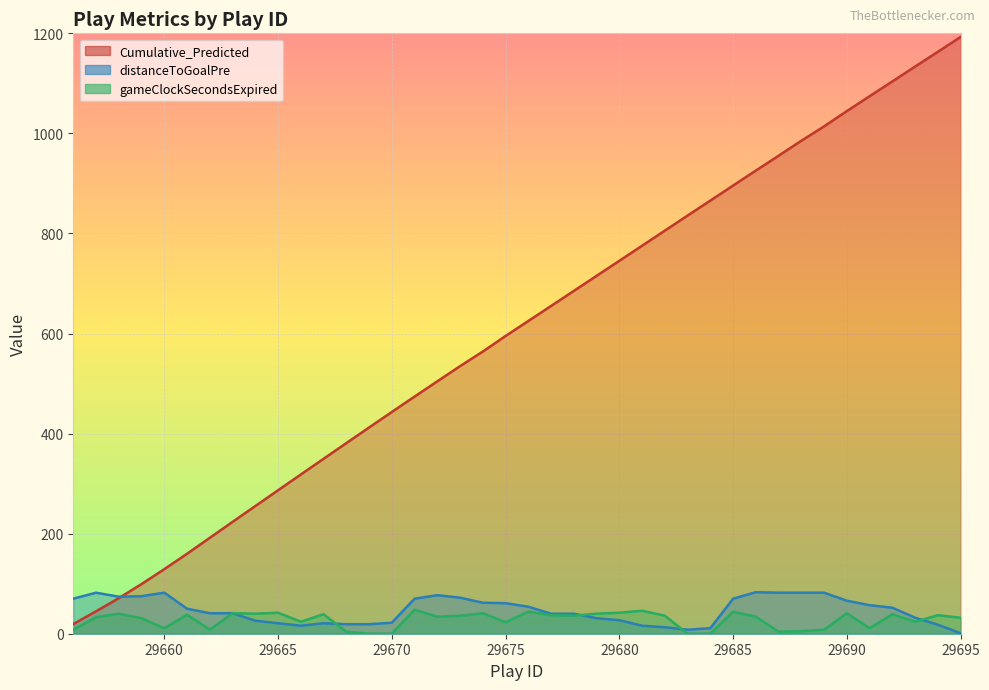

Reading left to right, list all the values displayed in this chart.

Cumulative_Predicted: 19.3	44.8	71.1	99.2	129.0	159.8	191.6	223.5	255.2	286.7	318.2	349.6	380.9	412.2	443.2	473.9	504.5	534.8	564.0	595.1	625.1	655.1	685.2	715.3	745.4	775.5	805.6	835.8	865.7	895.8	925.7	955.4	985.3	1014.1	1044.6	1074.3	1103.9	1133.6	1163.1	1192.8
distanceToGoalPre: 70.0	82.0	74.0	75.0	82.0	50.0	41.0	41.0	26.0	21.0	16.0	21.0	19.0	19.0	22.0	70.0	77.0	72.0	62.0	61.0	54.0	40.0	40.0	31.0	27.0	16.0	13.0	8.0	11.0	70.0	83.0	82.0	82.0	82.0	66.0	57.0	52.0	32.0	18.0	1.0
gameClockSecondsExpired: 8.0	33.0	40.0	31.0	11.0	38.0	8.0	41.0	40.0	42.0	24.0	39.0	4.0	0.0	0.0	48.0	34.0	36.0	41.0	23.0	44.0	37.0	36.0	40.0	42.0	46.0	36.0	0.0	0.0	44.0	34.0	4.0	5.0	8.0	41.0	11.0	39.0	24.0	37.0	32.0